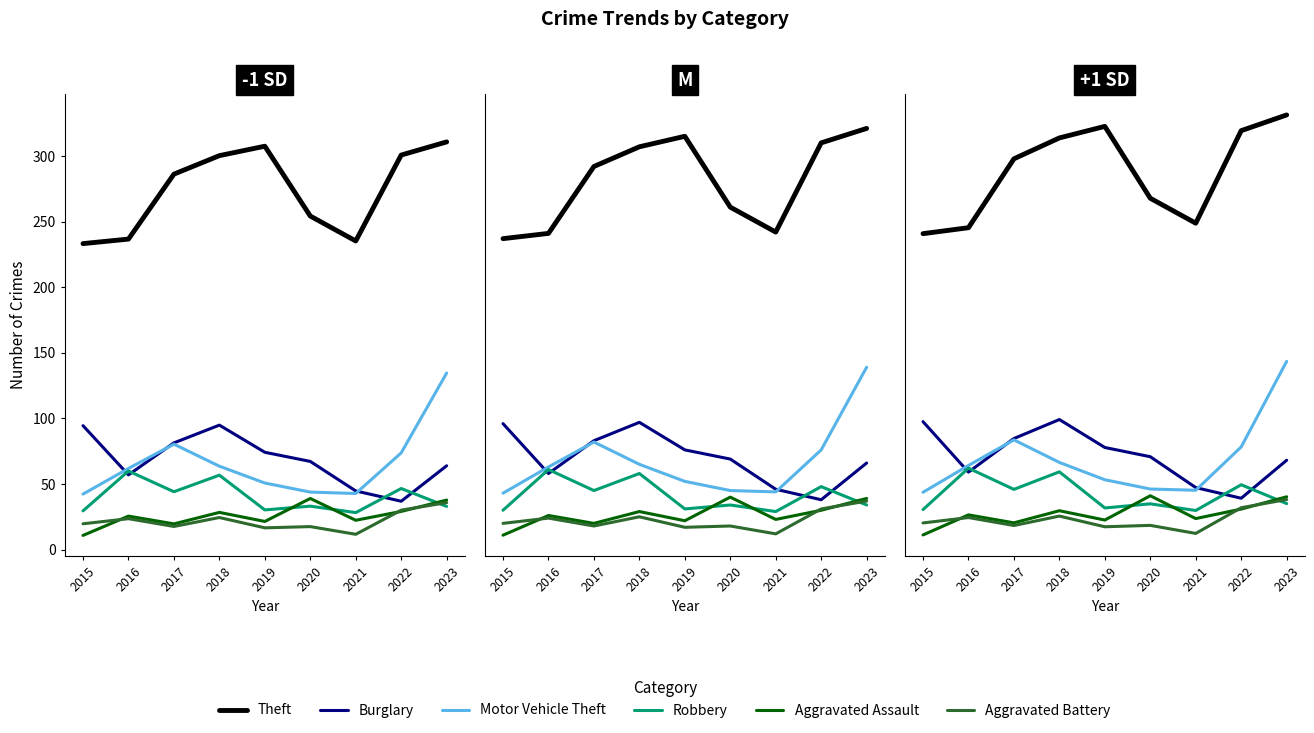

What is the value of the Aggravated Assault point at the 7th from the left?

23.6